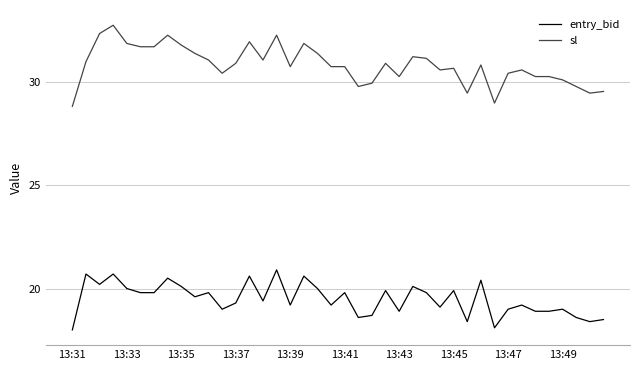

List the series in order of their overall mean, lowest first.

entry_bid, sl